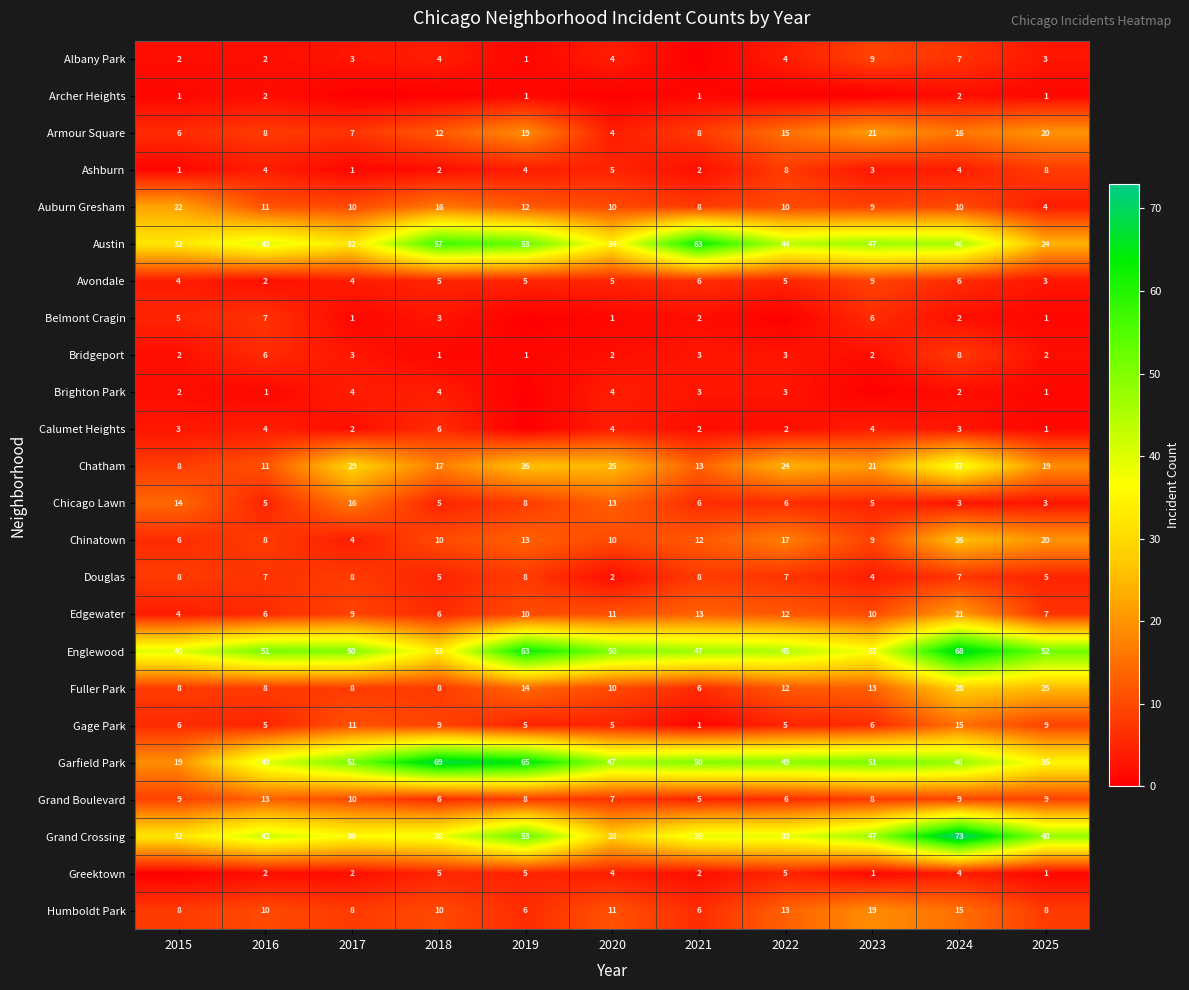

What is the difference between the second highest and minimum values in the Avondale series?

4